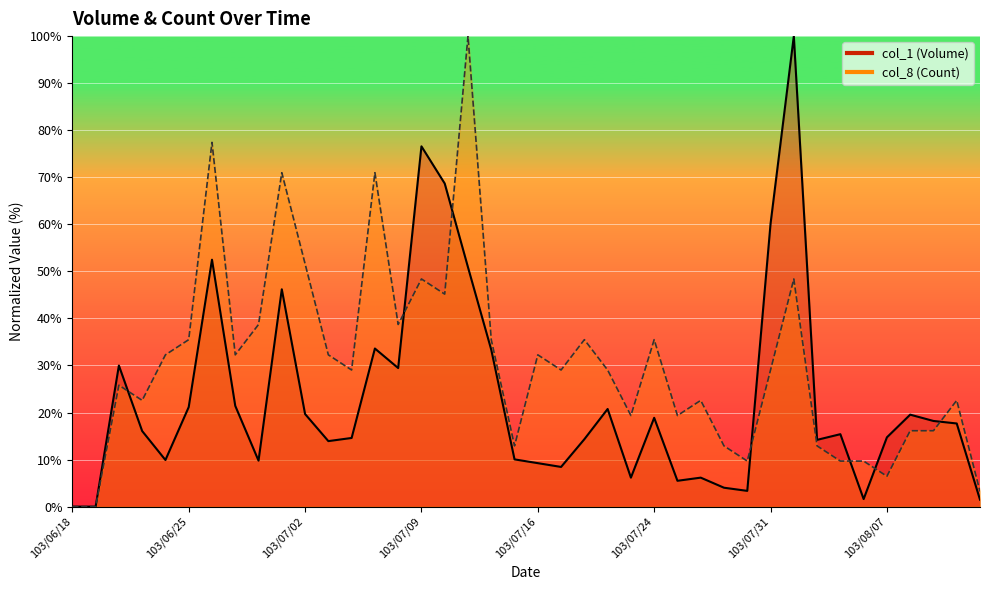

Where does the col_1 (Volume) series first go above 16?

103/06/20